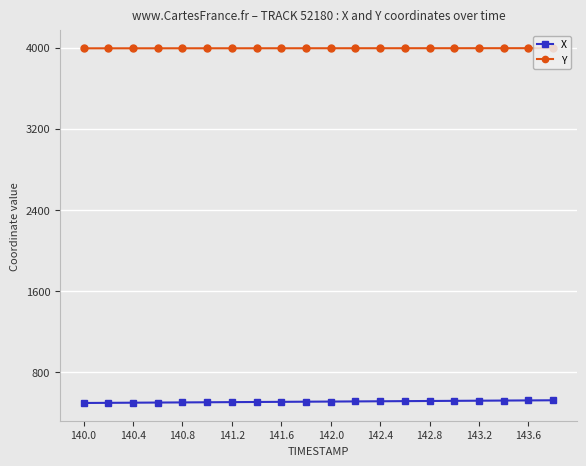

Rank the series by their maximum value, from highest to lowest.

Y, X